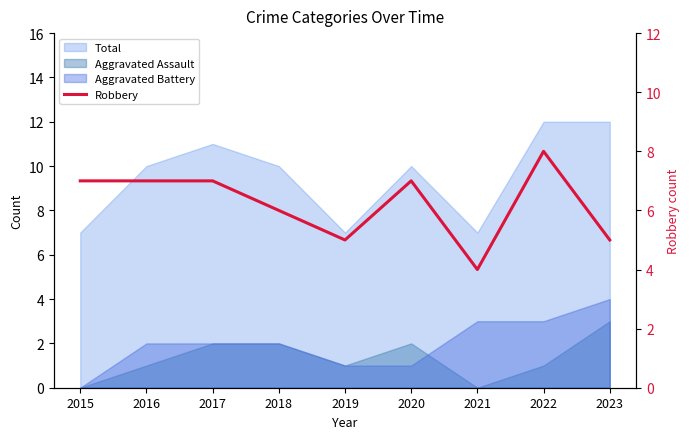

List the labels in order of value, smallest first.

2021, 2019, 2023, 2018, 2015, 2016, 2017, 2020, 2022